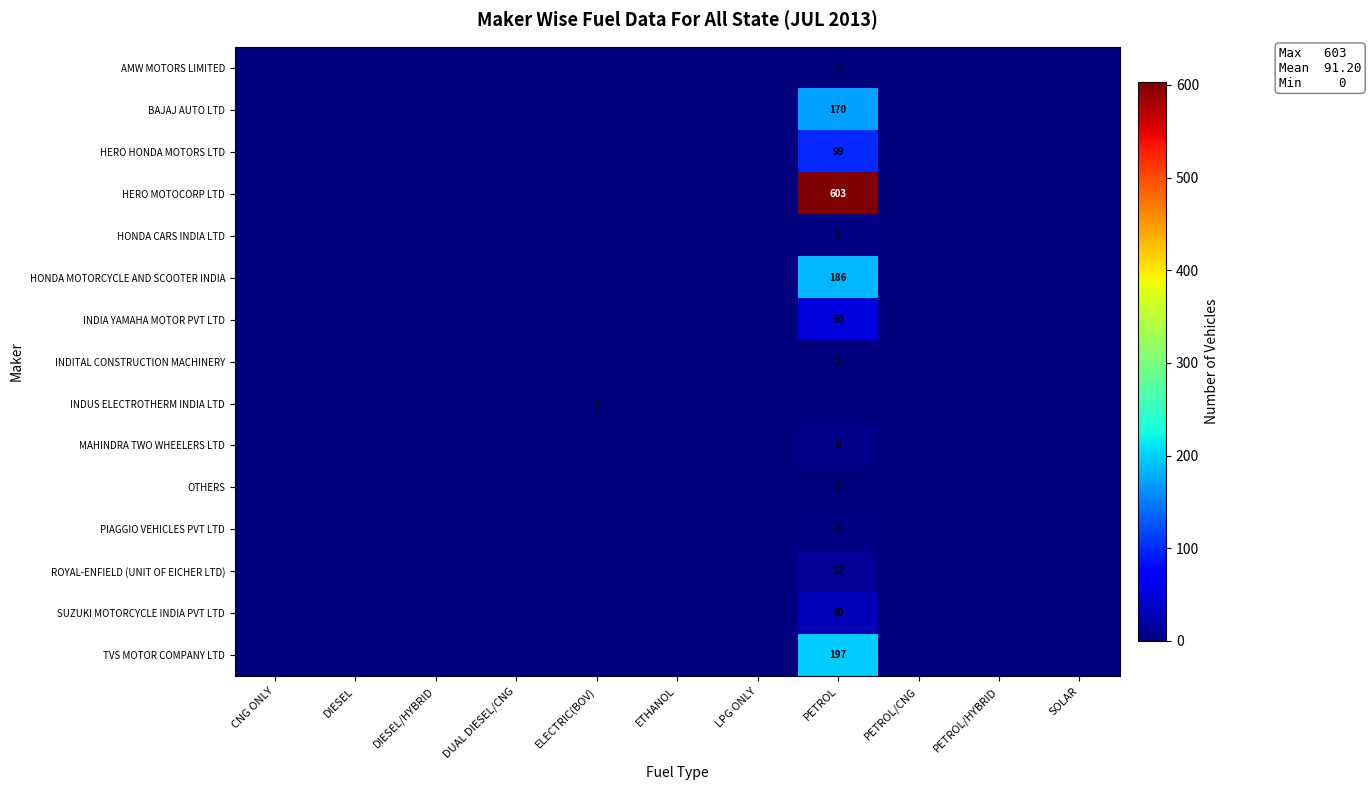

Between DUAL DIESEL/CNG and ETHANOL, which is larger?

DUAL DIESEL/CNG